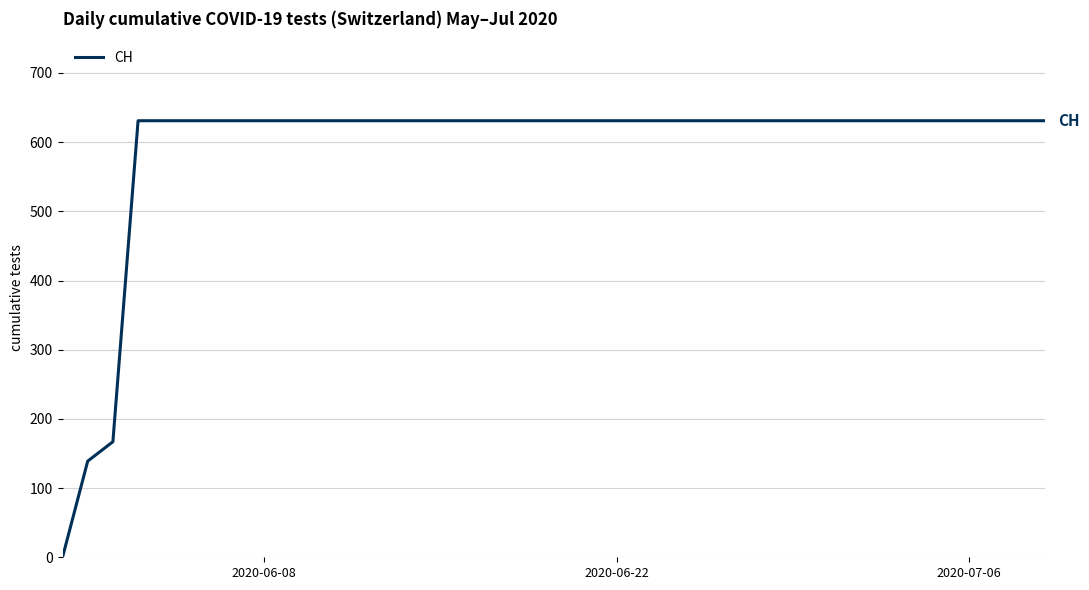

How many distinct data groups are displayed?

1